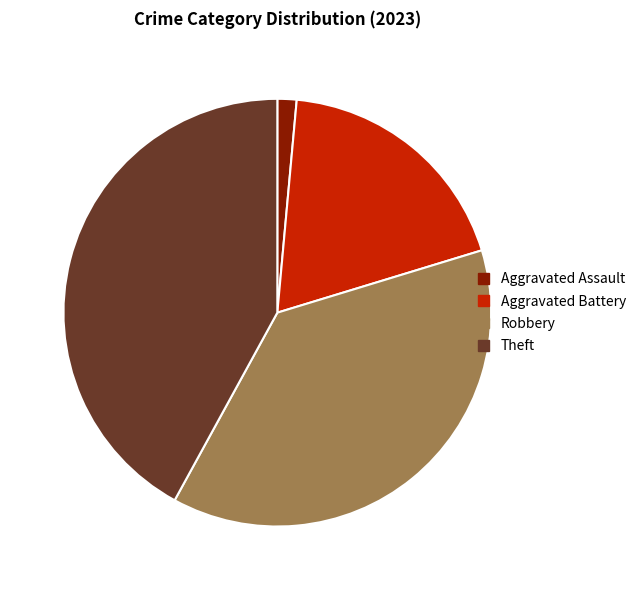

Which slice is the largest?

Theft